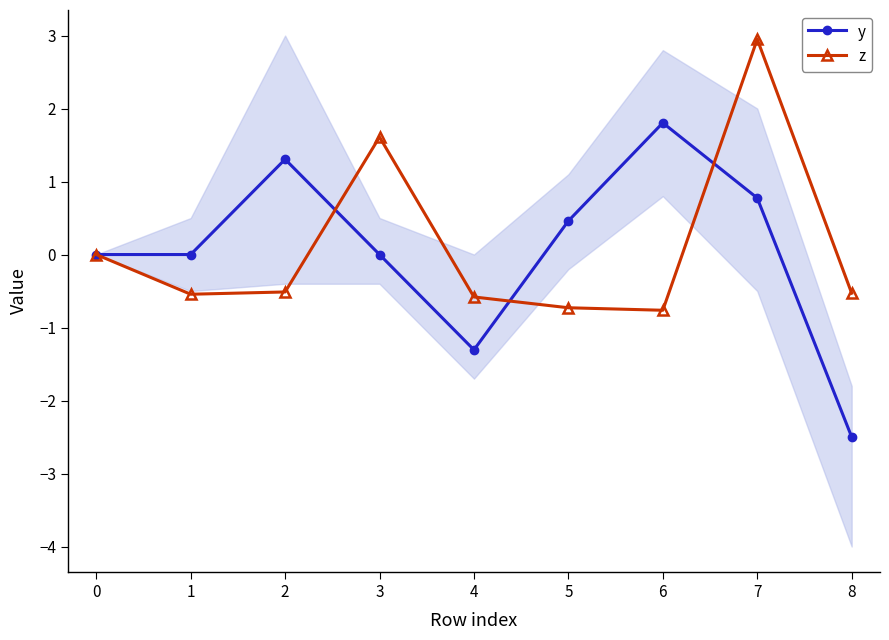

Does the chart have visible grid lines?

No